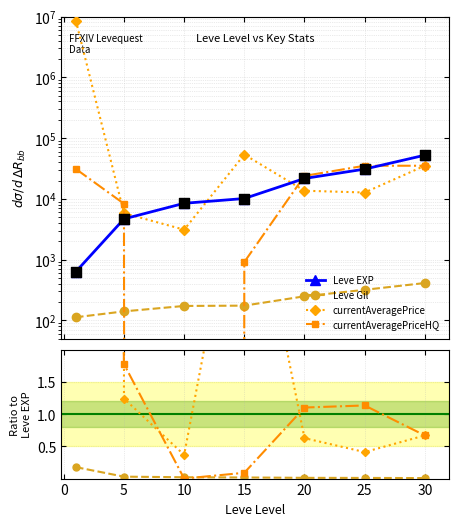

Which series has the widest spread of Y values?

currentAveragePrice